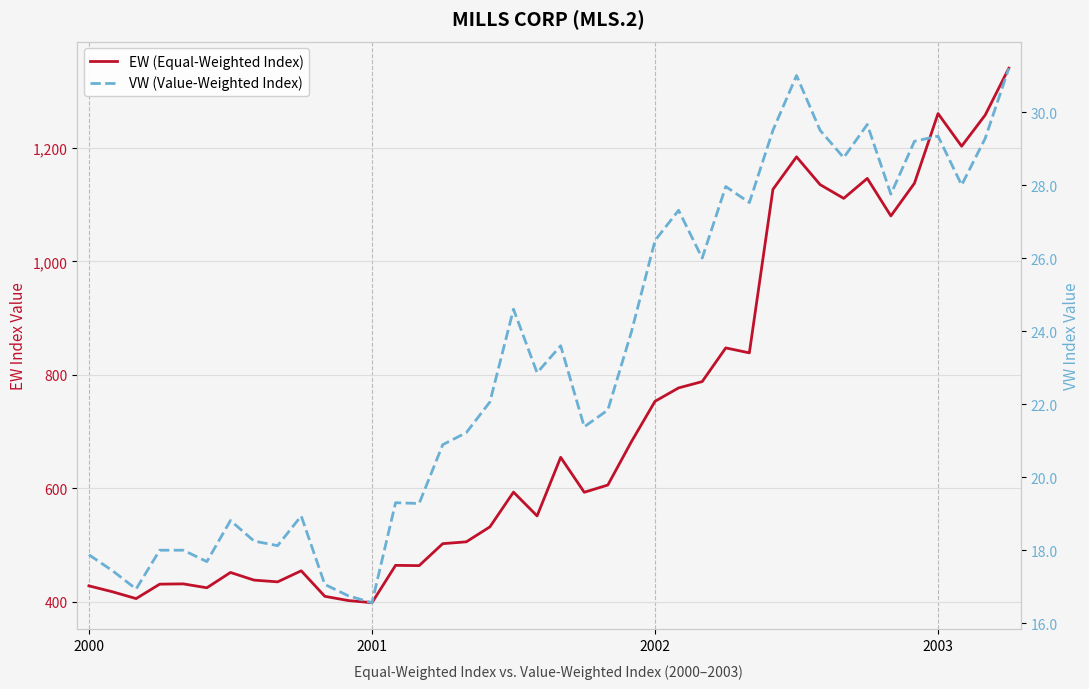

True or false: VW (Value-Weighted Index) and EW (Equal-Weighted Index) intersect in this chart.

False